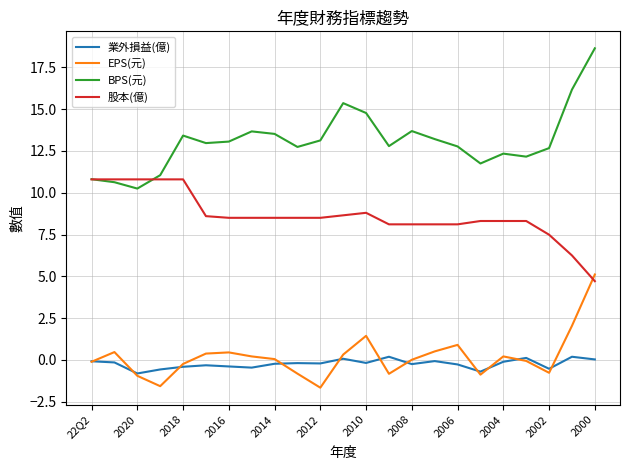

Rank the series by their maximum value, from lowest to highest.

業外損益(億), EPS(元), 股本(億), BPS(元)